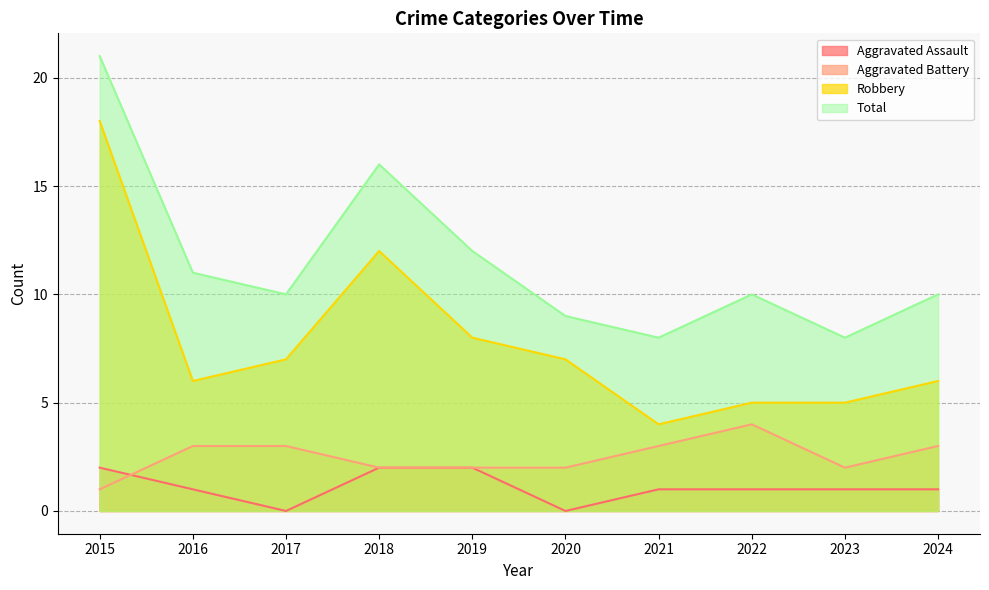

Which has a higher value, 2015 or 2017?

2015